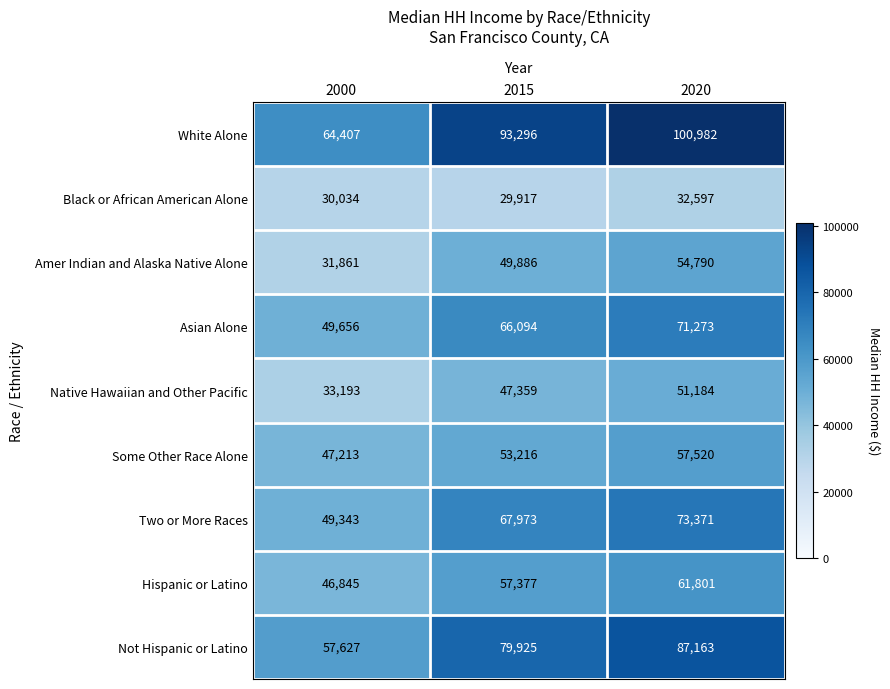

Rank the series at 2000 from highest to lowest value.

White Alone, Not Hispanic or Latino, Asian Alone, Two or More Races, Some Other Race Alone, Hispanic or Latino, Native Hawaiian and Other Pacific, Amer Indian and Alaska Native Alone, Black or African American Alone